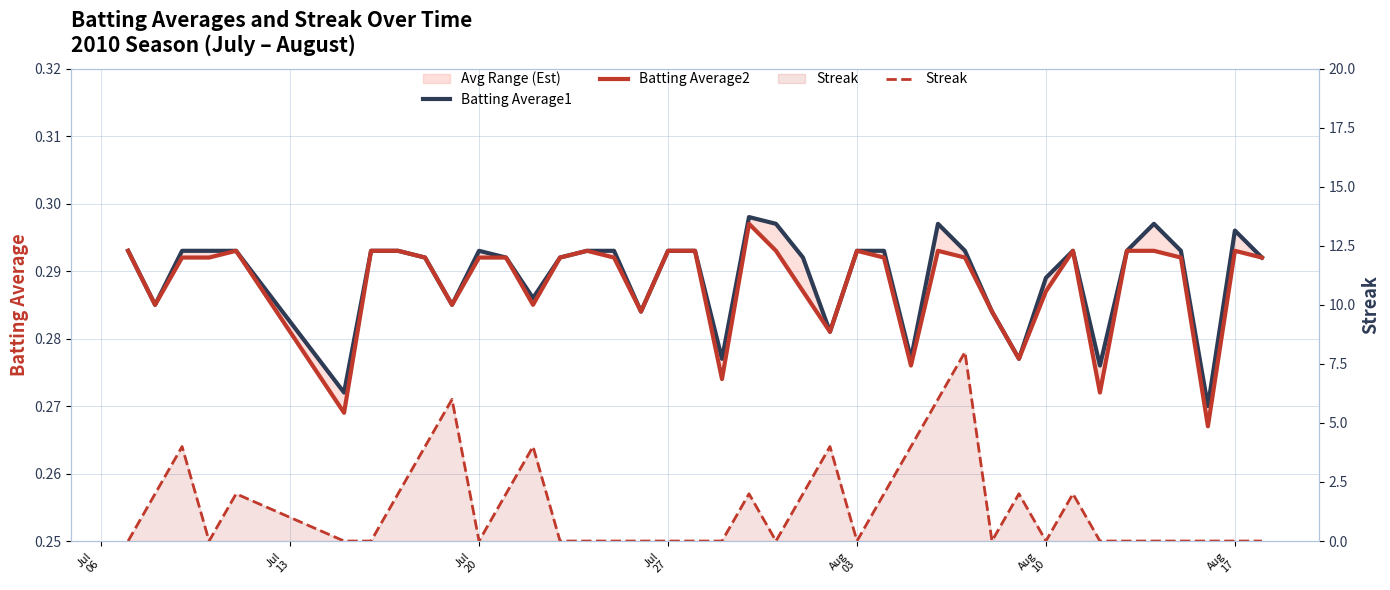

The Streak series shows -2.9 at Aug 03. True or false?

False